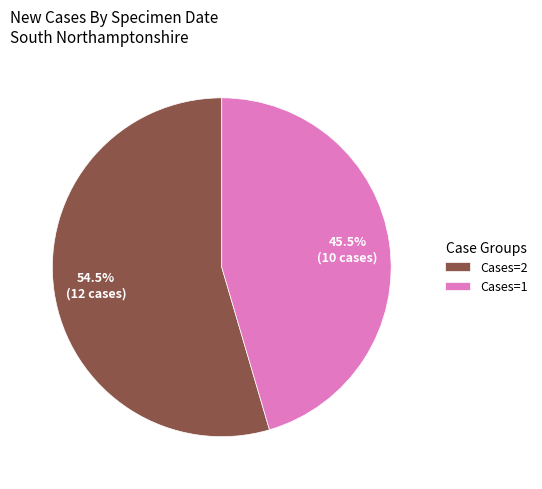

Which slice is the smallest?

Cases=1